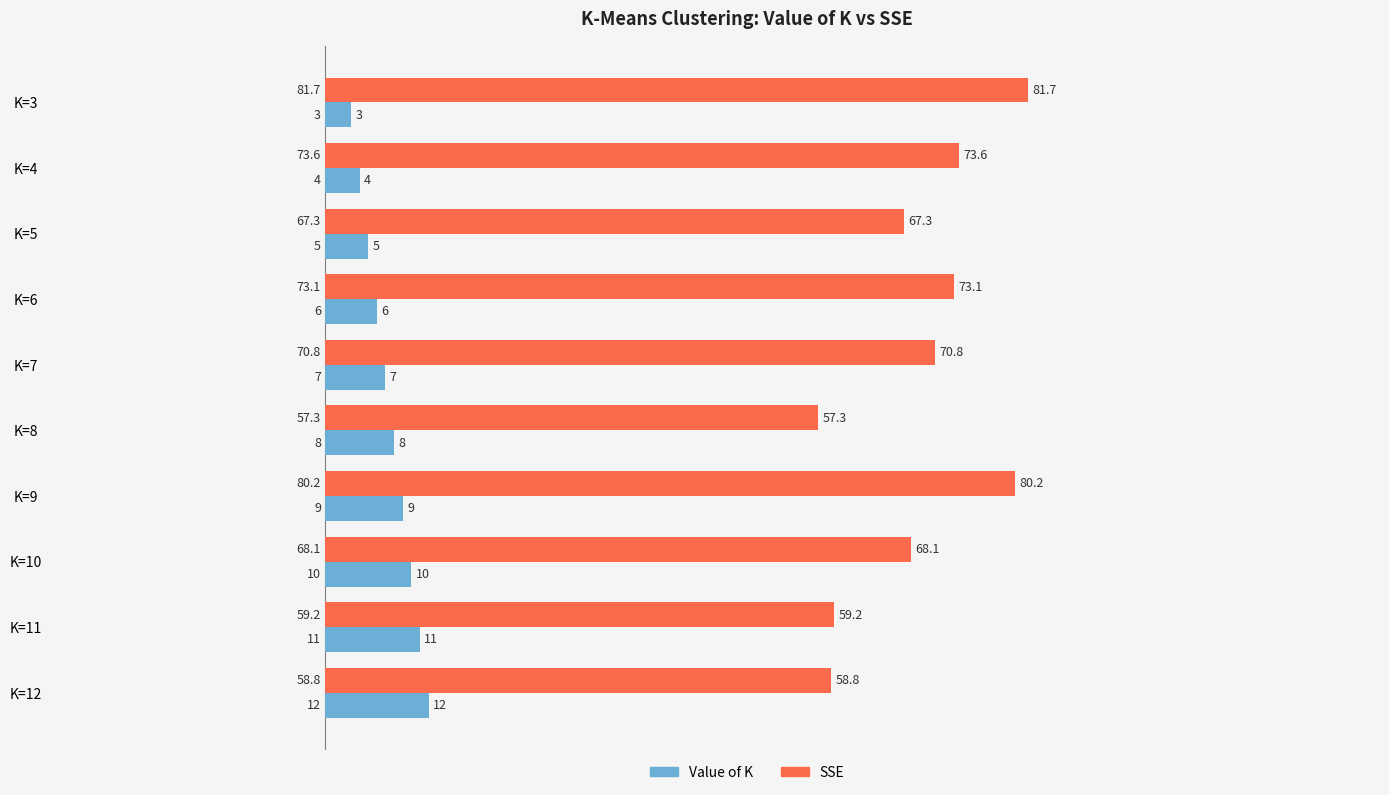

Which series changed the most between K=7 and K=9?

SSE